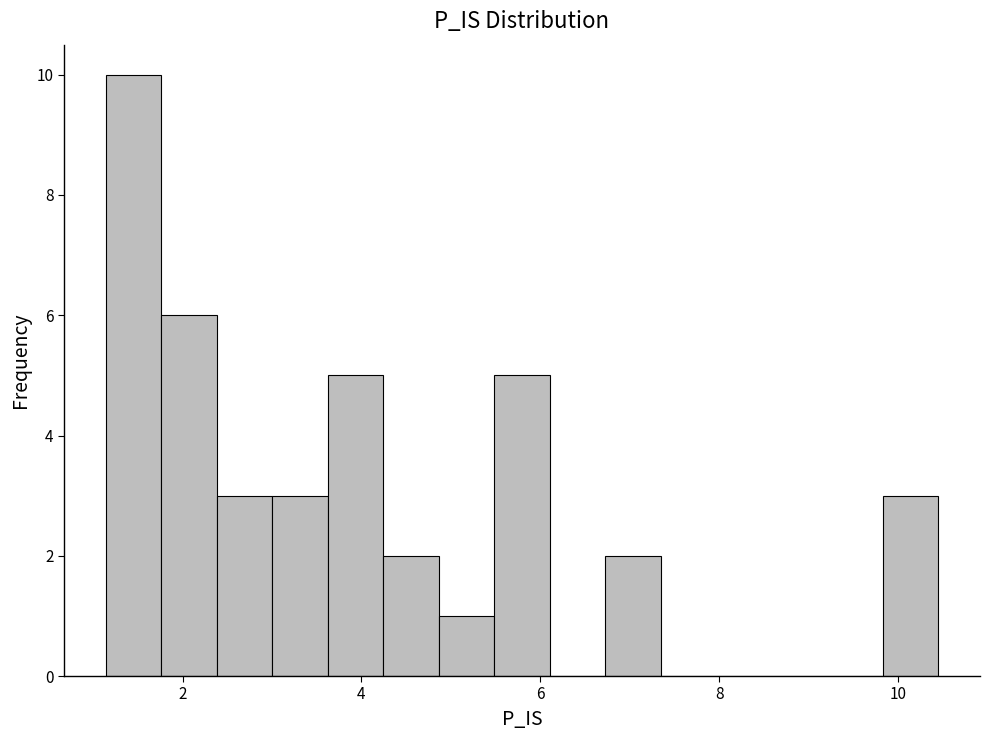

Read against the x-axis, roughly where is the centre of the tallest bar?

1.4